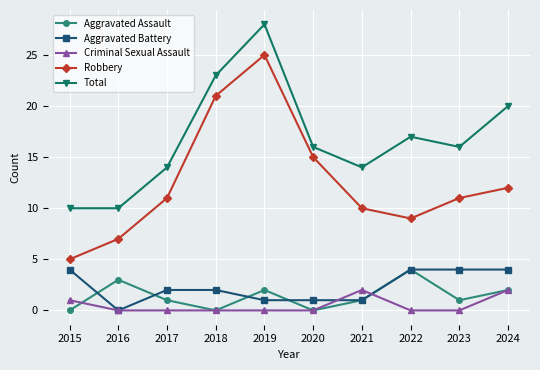

How many lines are shown in the chart?

5